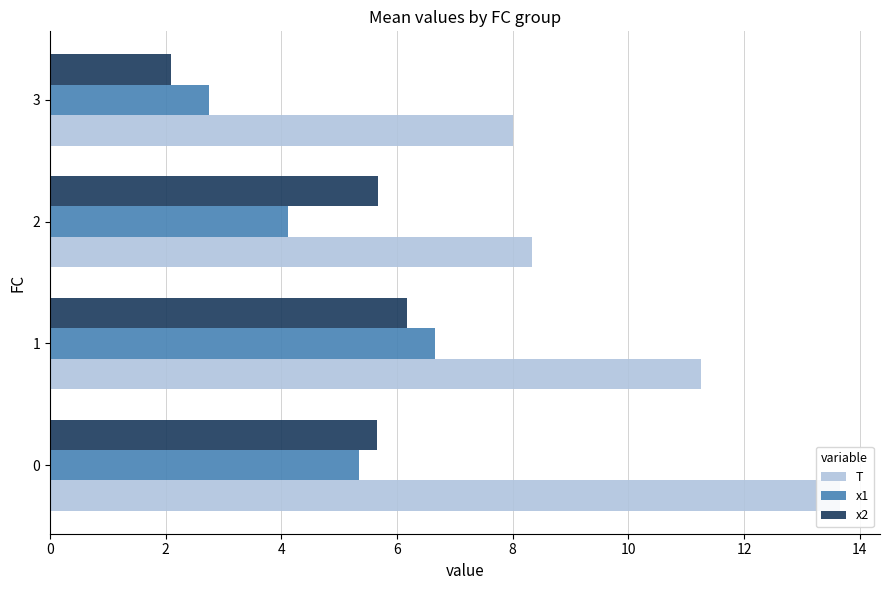

How many data points in x1 are less than 5?

2